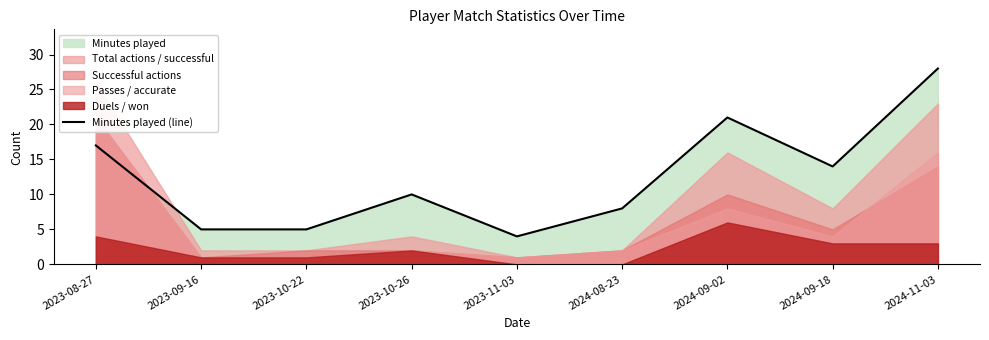

Is it true that the value at 2023-09-16 is 5?

True